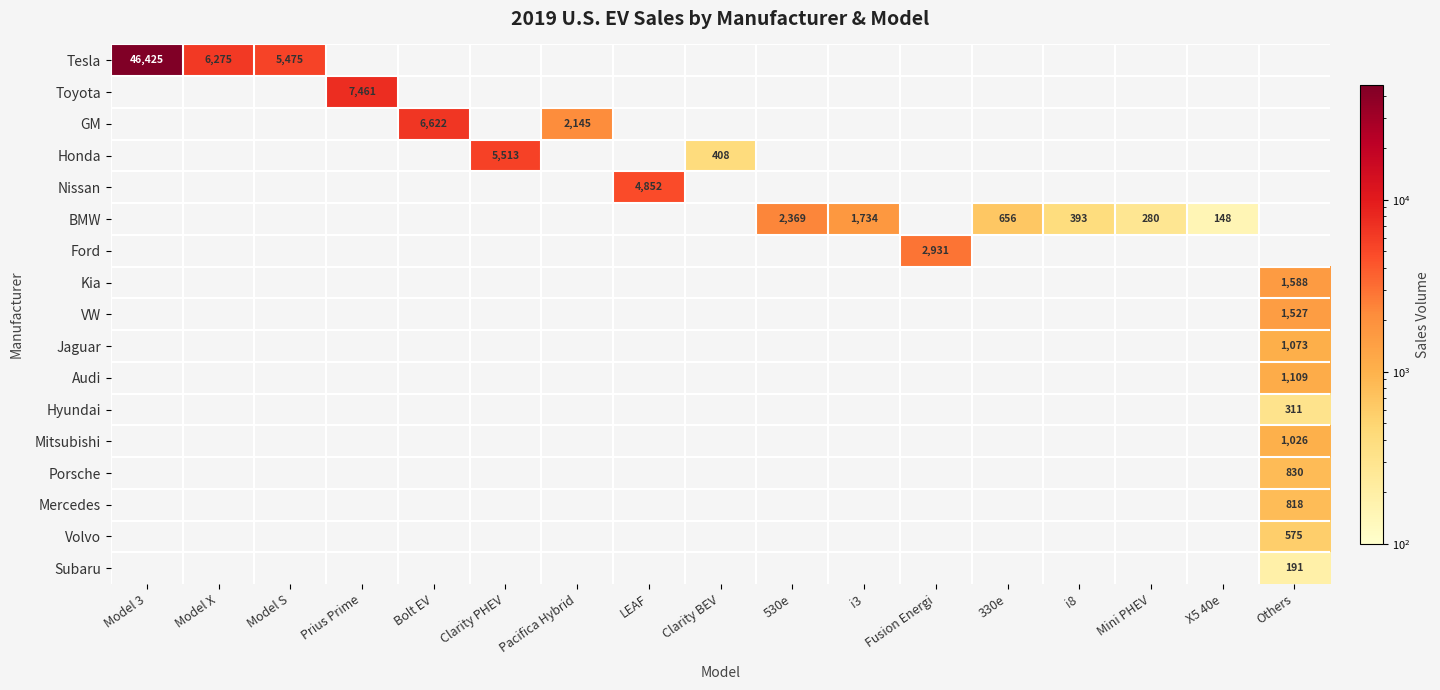

Is it true that BMW equals 656 at 330e?

True